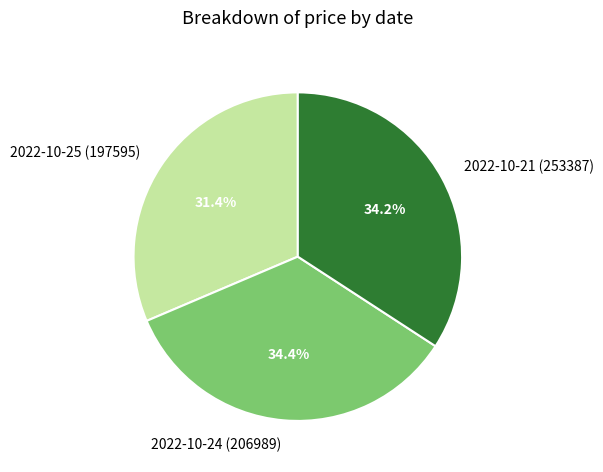

Do 2022-10-21 (253387) and 2022-10-24 (206989) together represent more than half of the pie?

Yes